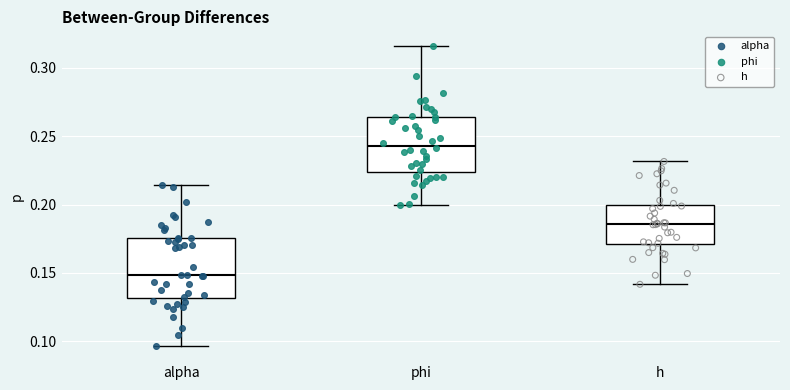

Reading left to right, read every box against the y-axis: the position of its median line, the range the box covers, and the ends of its whiskers. The values are not printed on the chart, so give them approximately, as read against the axis.

alpha: median 0.150, box 0.130 to 0.175, whiskers 0.095 to 0.215
phi: median 0.245, box 0.225 to 0.265, whiskers 0.200 to 0.315
h: median 0.185, box 0.170 to 0.200, whiskers 0.140 to 0.230